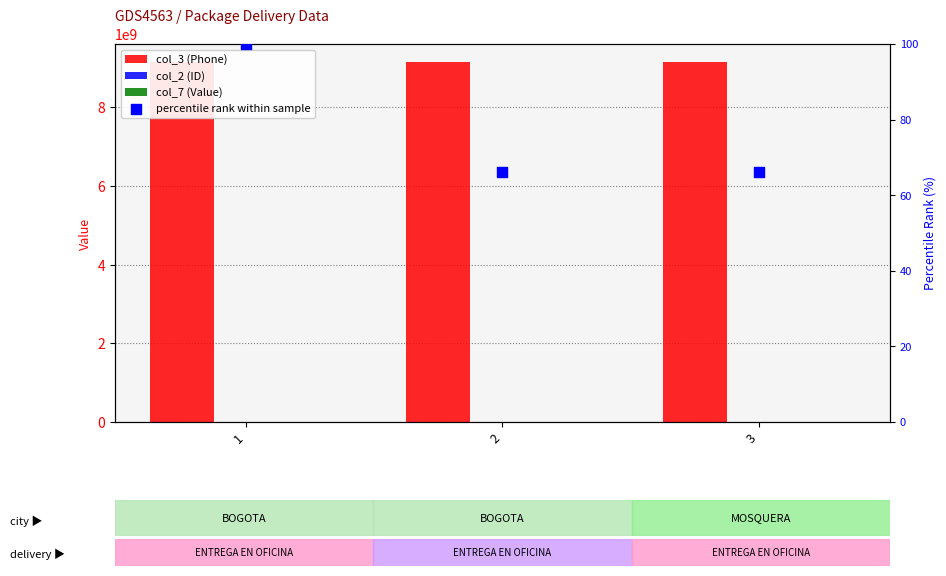

Which series has the largest total across all categories?

col_3 (Phone)